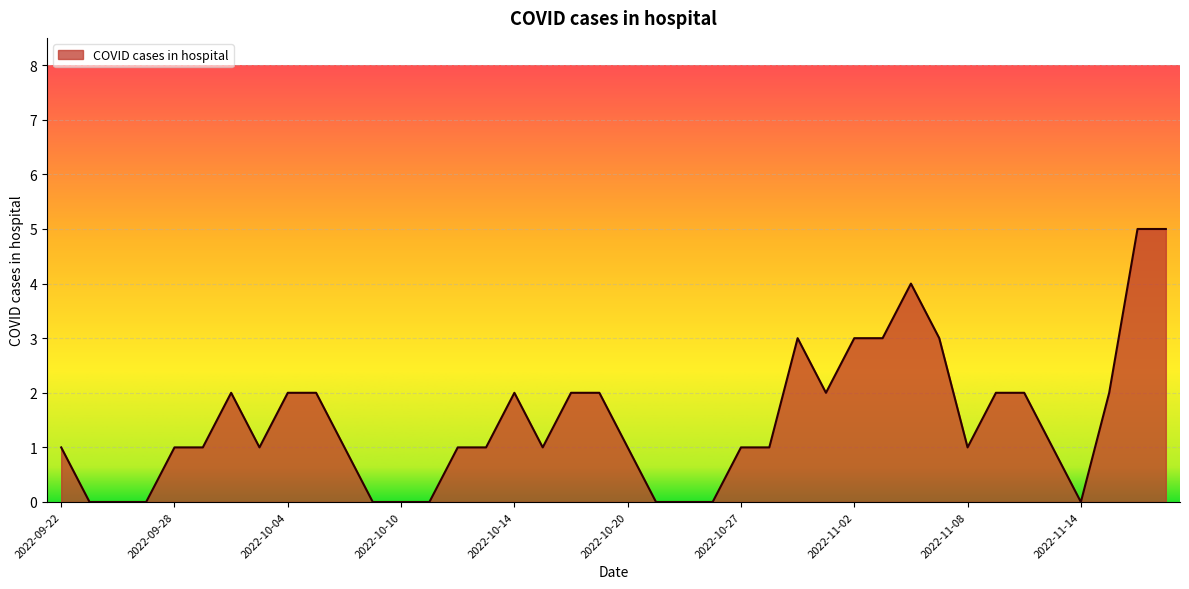

What is the difference between the maximum and minimum values?

5